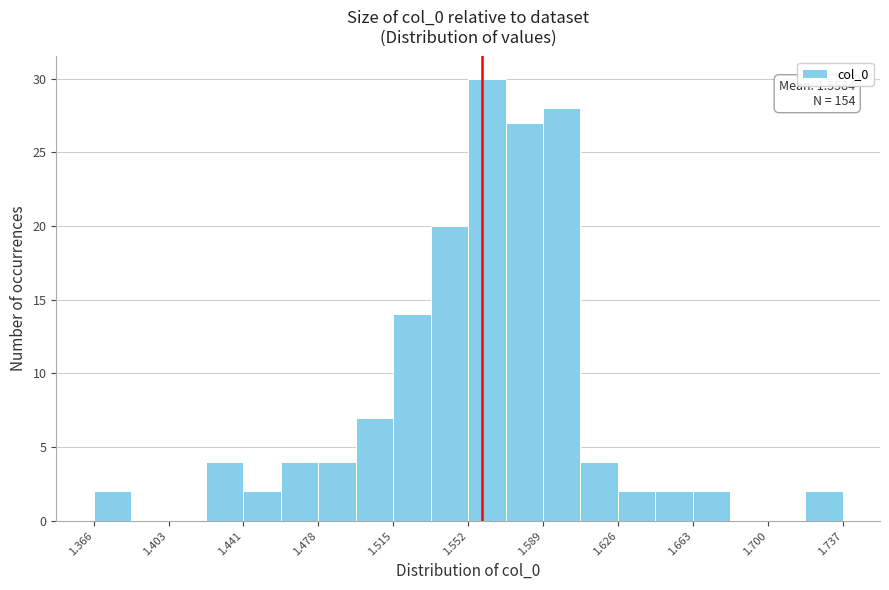

Around what value on the x-axis is the tallest bar? Give the approximate position of its centre, as read against the axis.

1.560